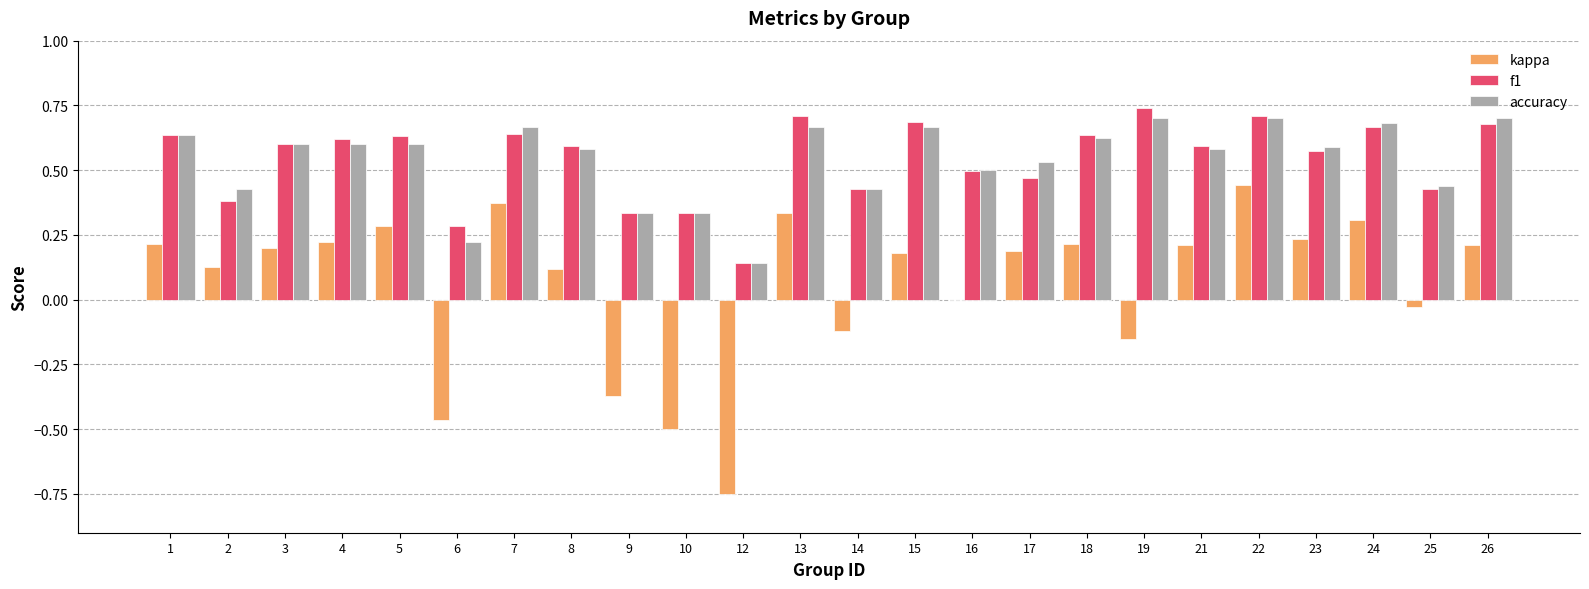

The value of kappa at 10 is -0.5. True or false?

True